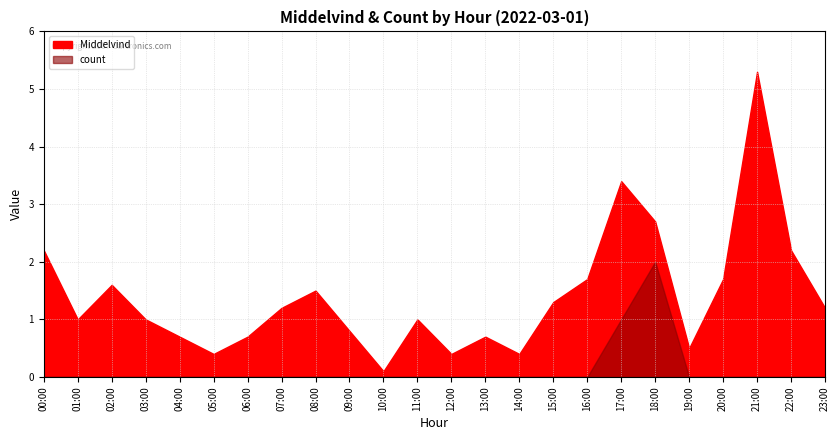

What is the difference between the highest and lowest values at 21?

5.3